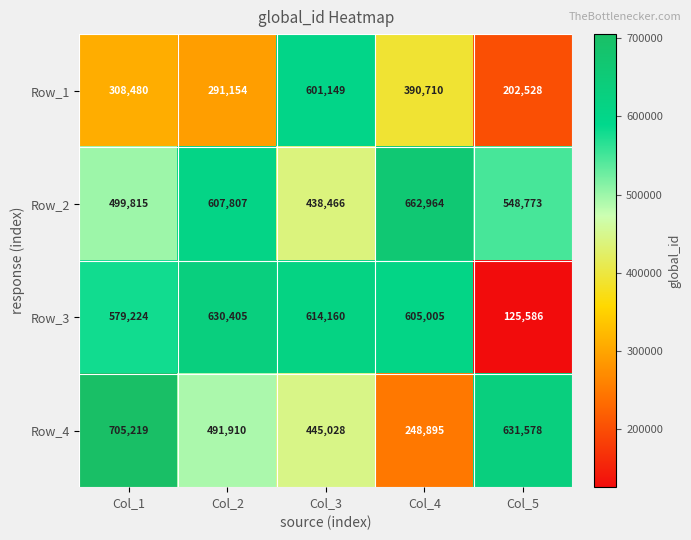

What is the sum of the Row_1 values at Col_5 and Col_1?

511008